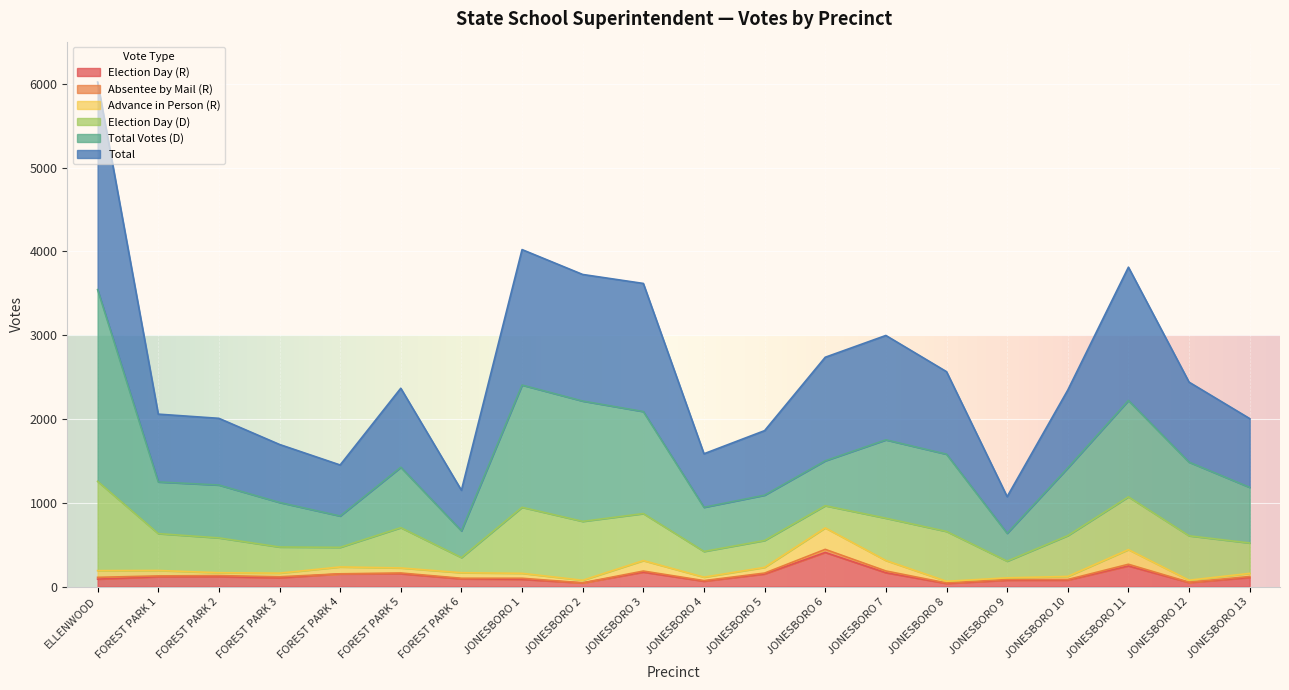

What is the maximum value for Election Day (R)?

407